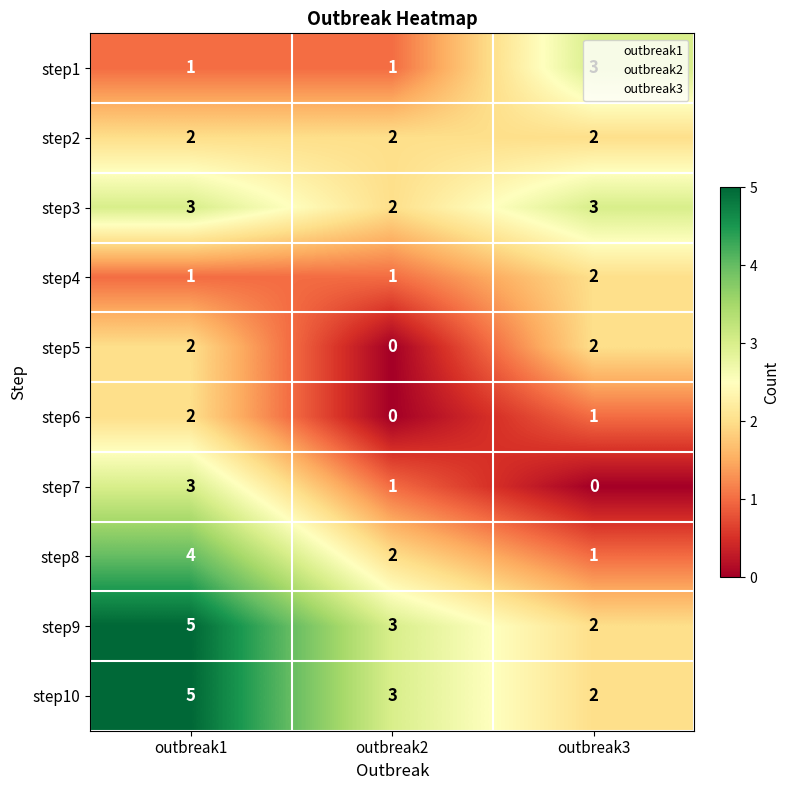

Is the value of step5 at outbreak3 greater than the value of step3 at outbreak1?

No